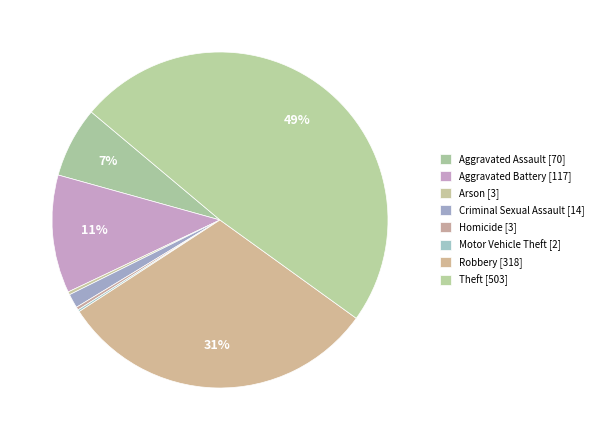

What is the change in value from Arson to Motor Vehicle Theft?

-1